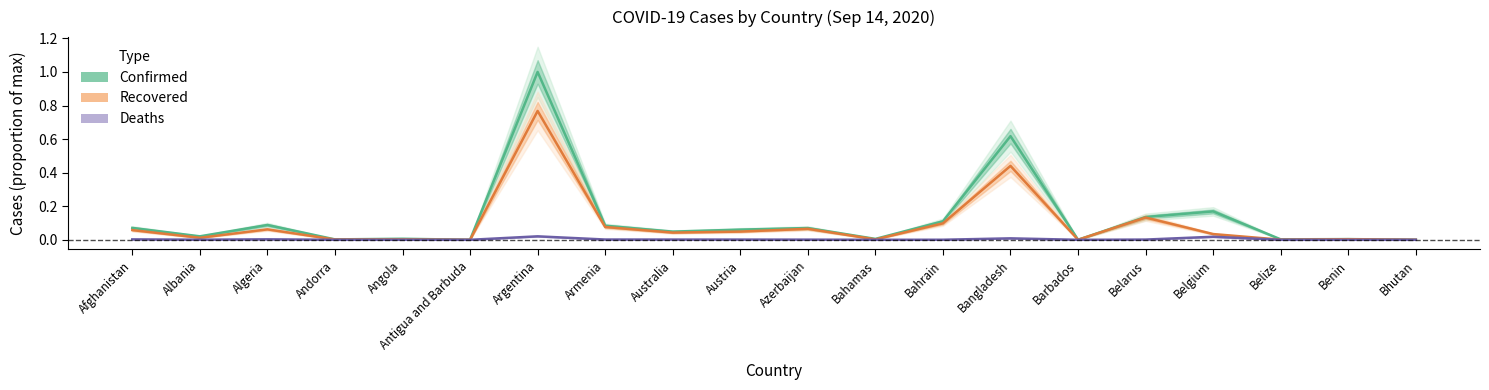

List the series in order of their overall mean, highest first.

Confirmed, Recovered, Deaths